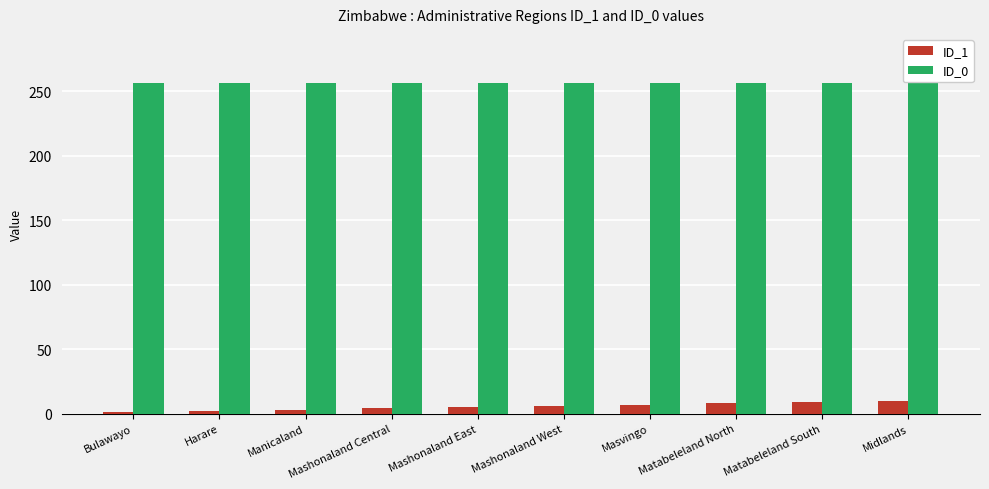

Which series has the largest total across all categories?

ID_0